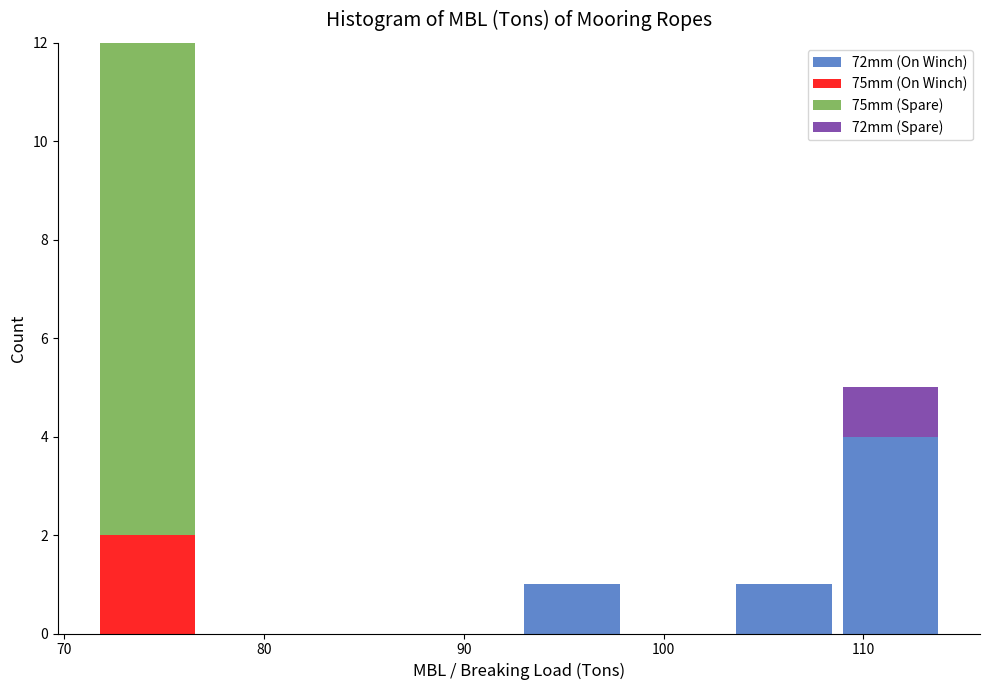

Which range on the x-axis has the tallest stacked bar (by total height)?

72 to 77